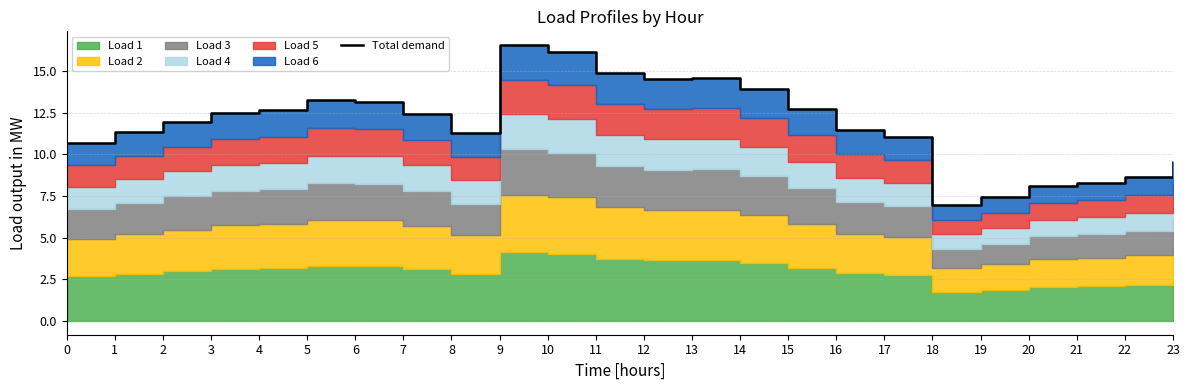

What is the value of the 3rd point from the left?

12.0